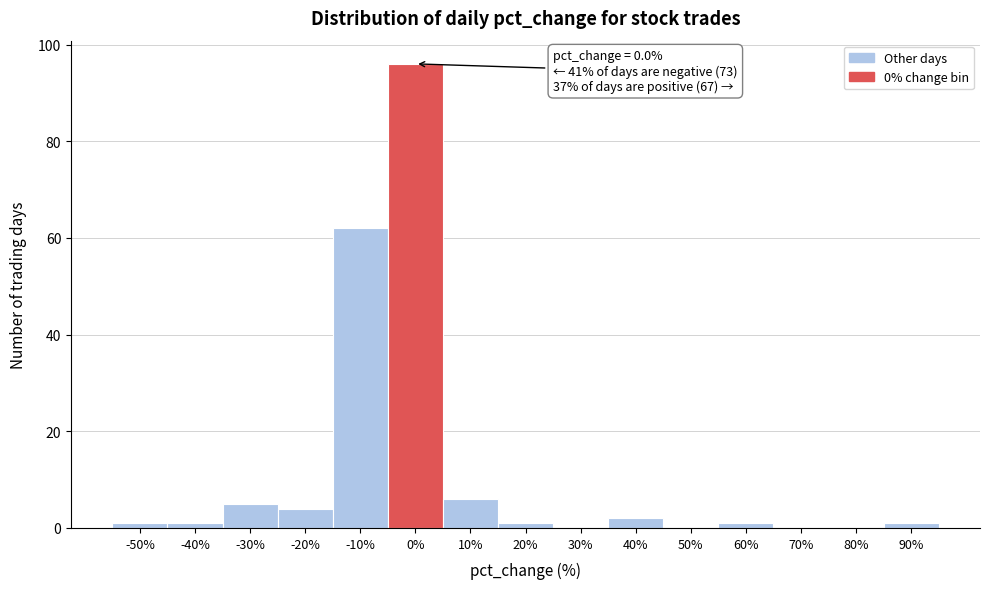

Reading left to right, transcribe all the data shown in this chart.

-50%=1	-40%=1	-30%=5	-20%=4	-10%=62	0%=96	10%=6	20%=1	30%=0	40%=2	50%=0	60%=1	70%=0	80%=0	90%=1